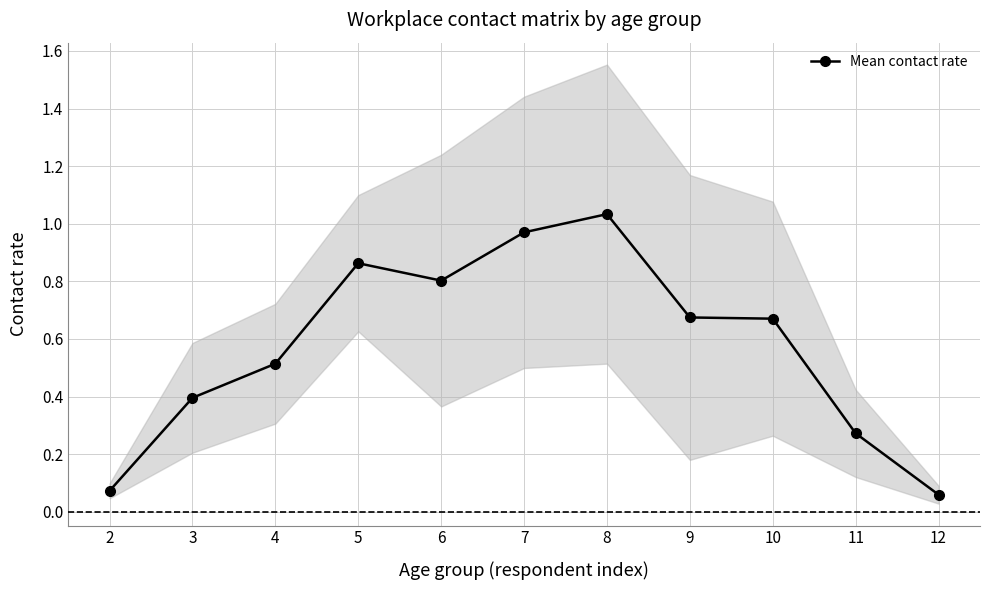

At which category does the data reach its first local peak?

5